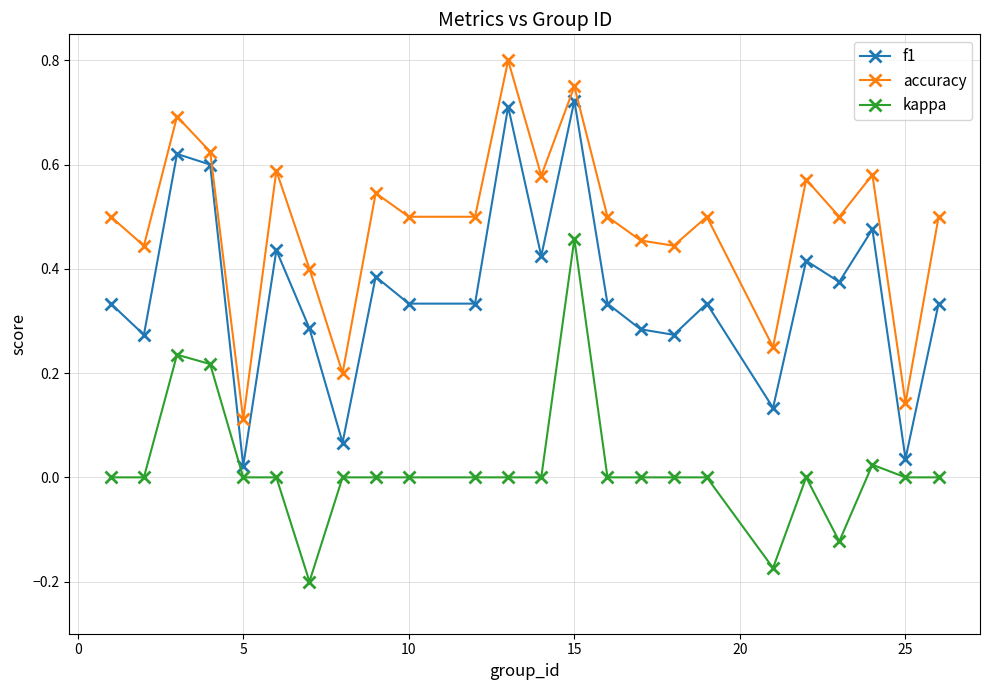

What are all the series names shown in the legend?

f1, accuracy, kappa